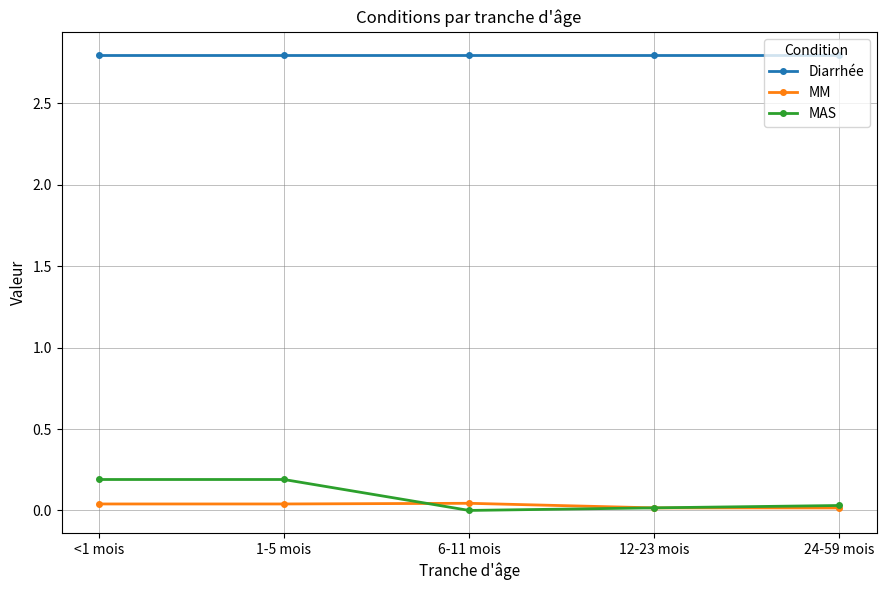

What are all the series names shown in the legend?

Diarrhée, MM, MAS